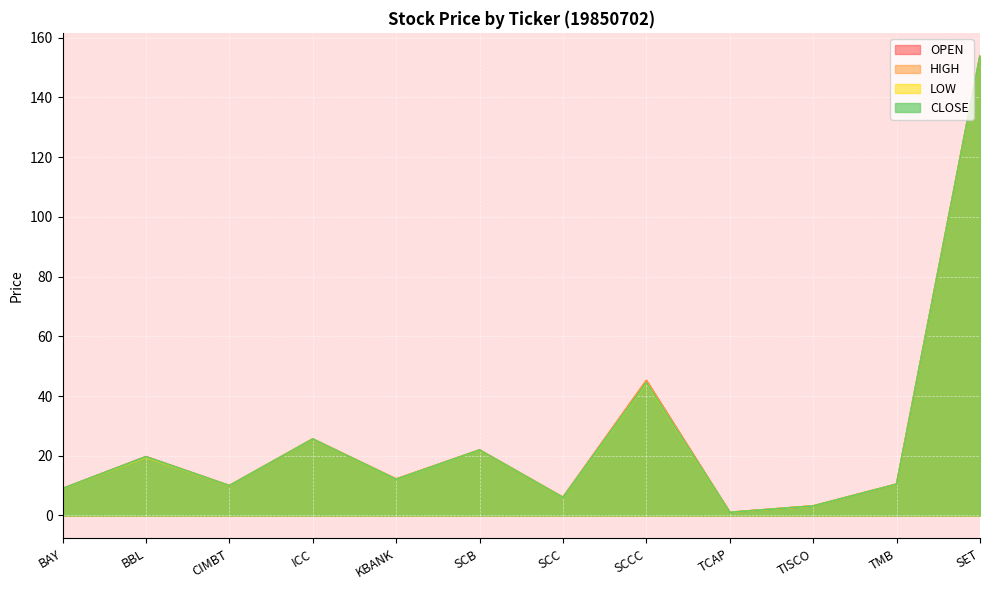

True or false: OPEN and LOW intersect in this chart.

False